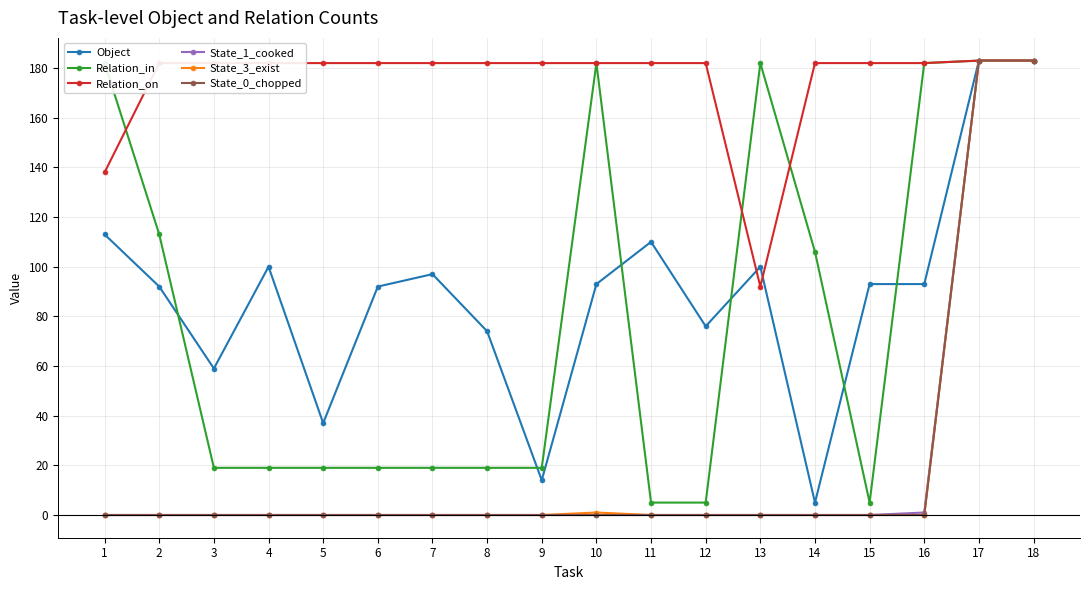

At which label does Relation_in first exceed 19?

1